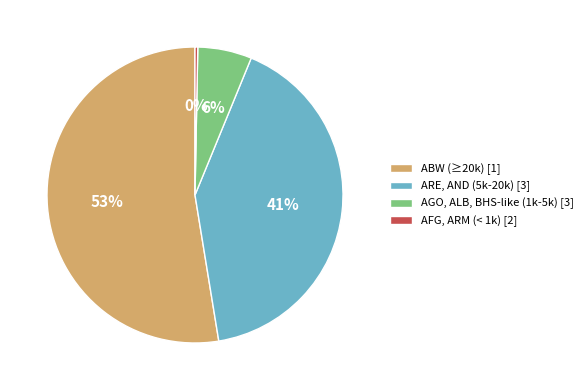

Is it true that AGO, ALB, BHS-like (1k-5k) [3] is 1% of the pie?

False